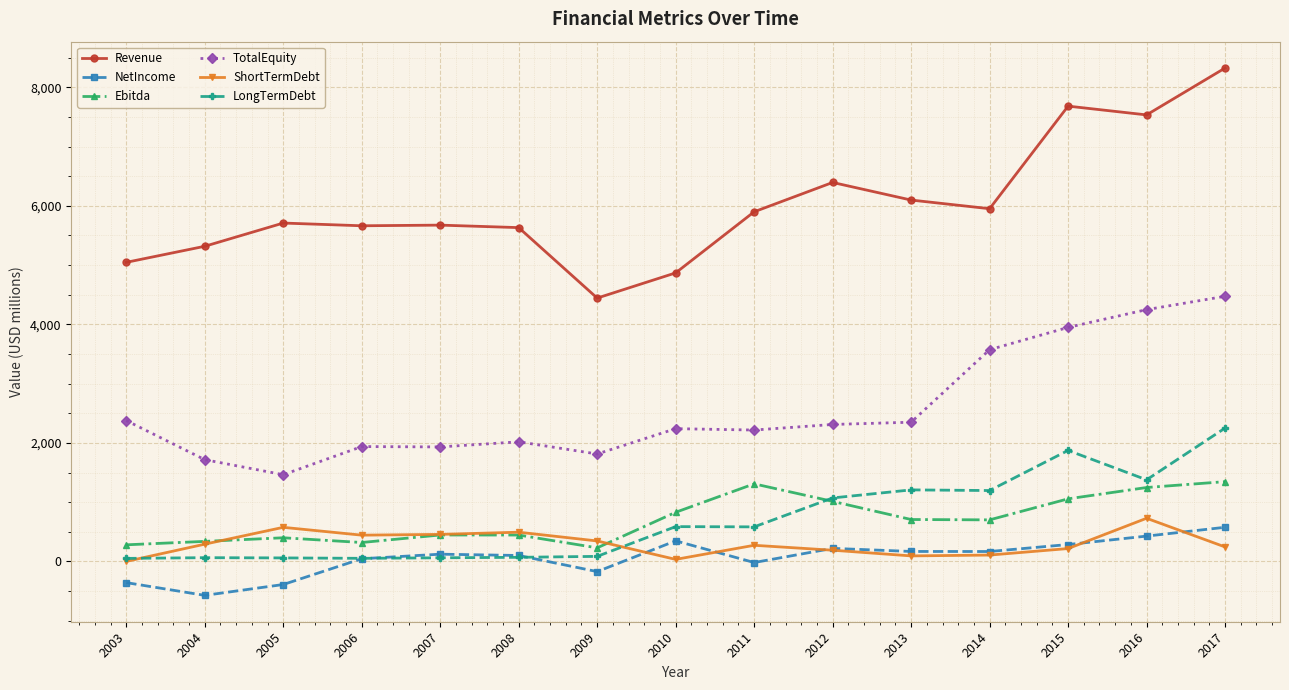

True or false: TotalEquity and Ebitda cross at least once.

False